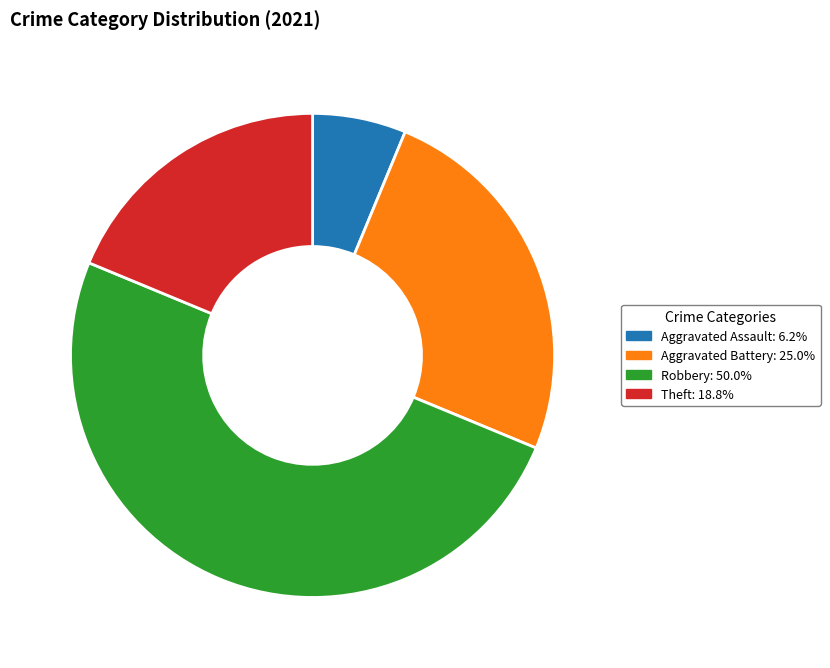

Combined, do Theft: 18.8% and Aggravated Assault: 6.2% account for over 50%?

No